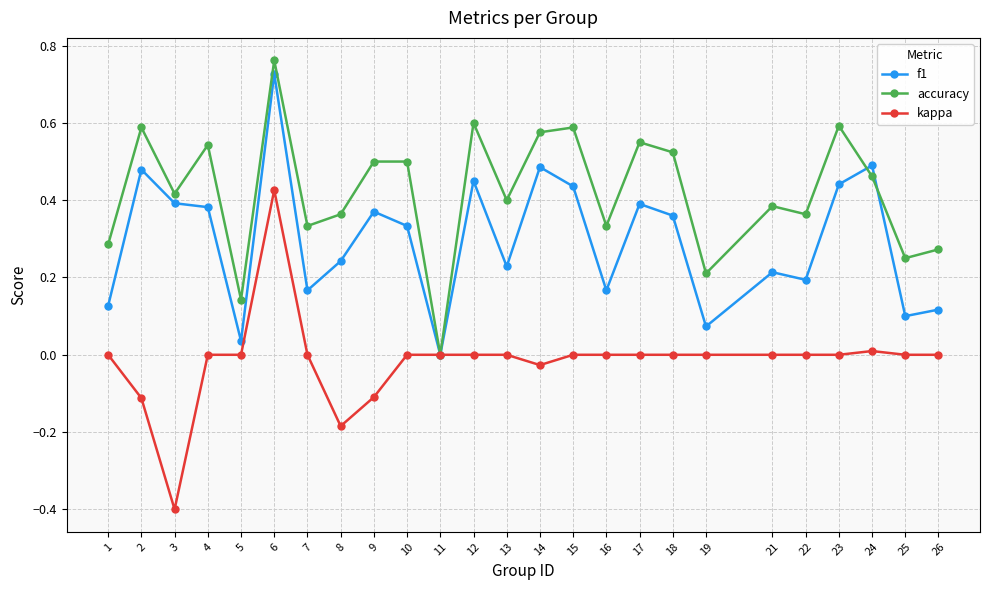

Rank the series by their maximum value, from lowest to highest.

kappa, f1, accuracy